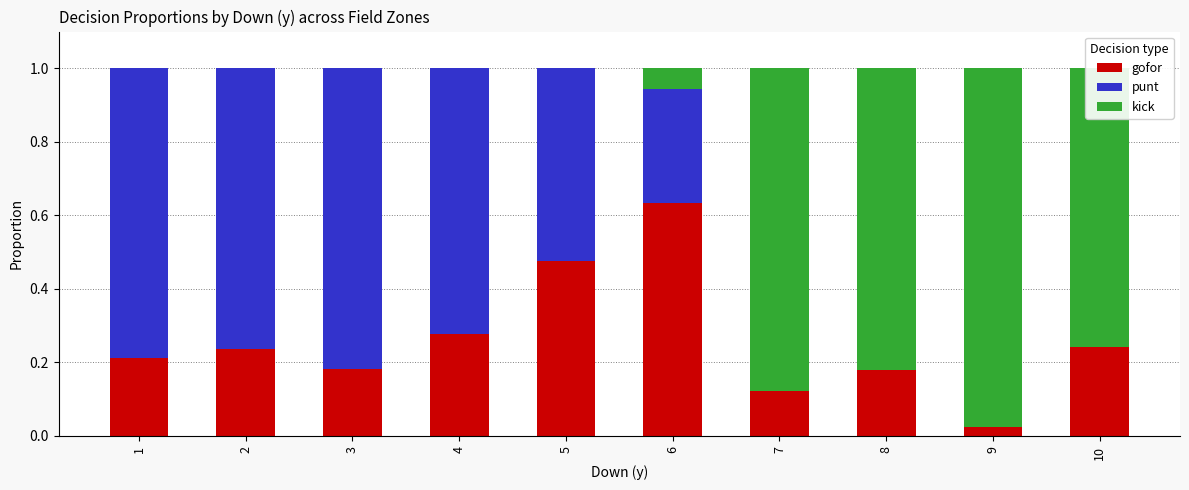

Which category has the highest value in the gofor series?

6